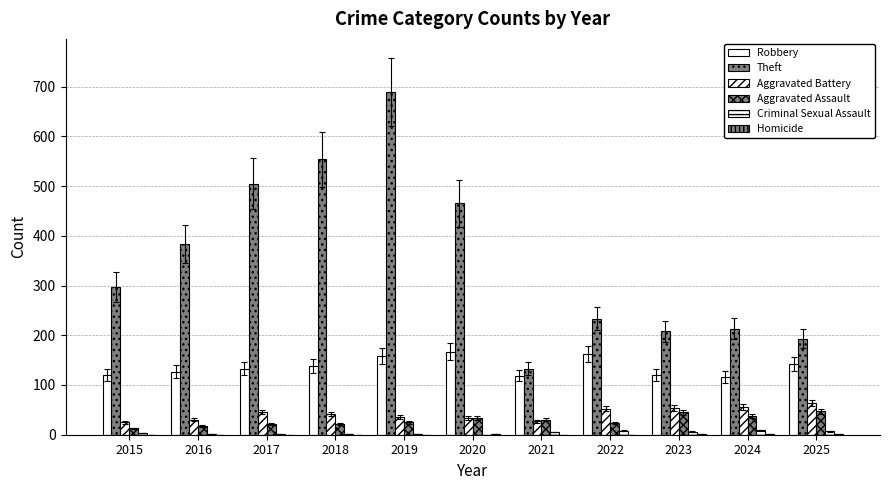

Are the bars horizontal?

No